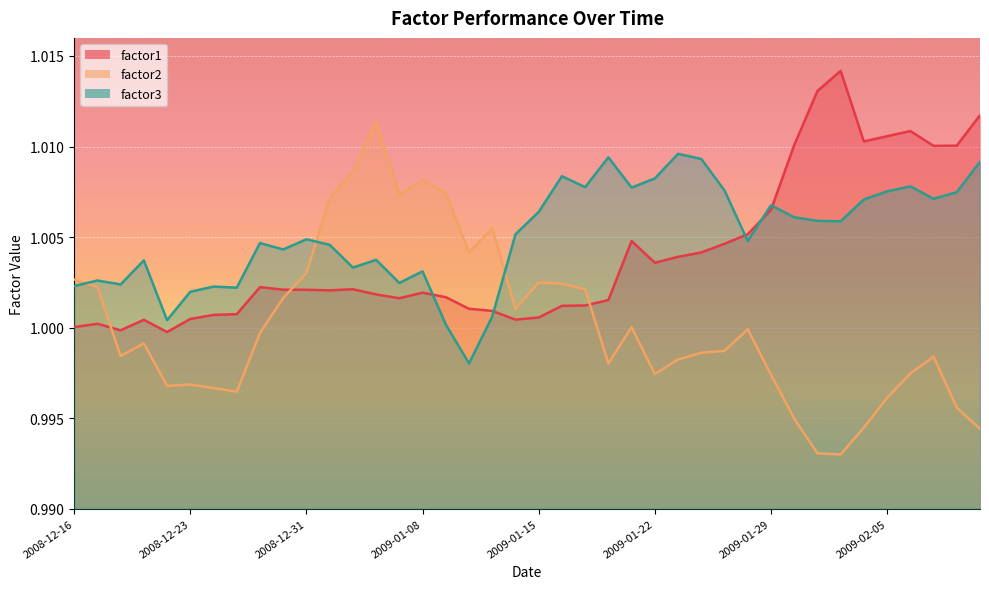

How many data points in factor3 are less than 1?

1